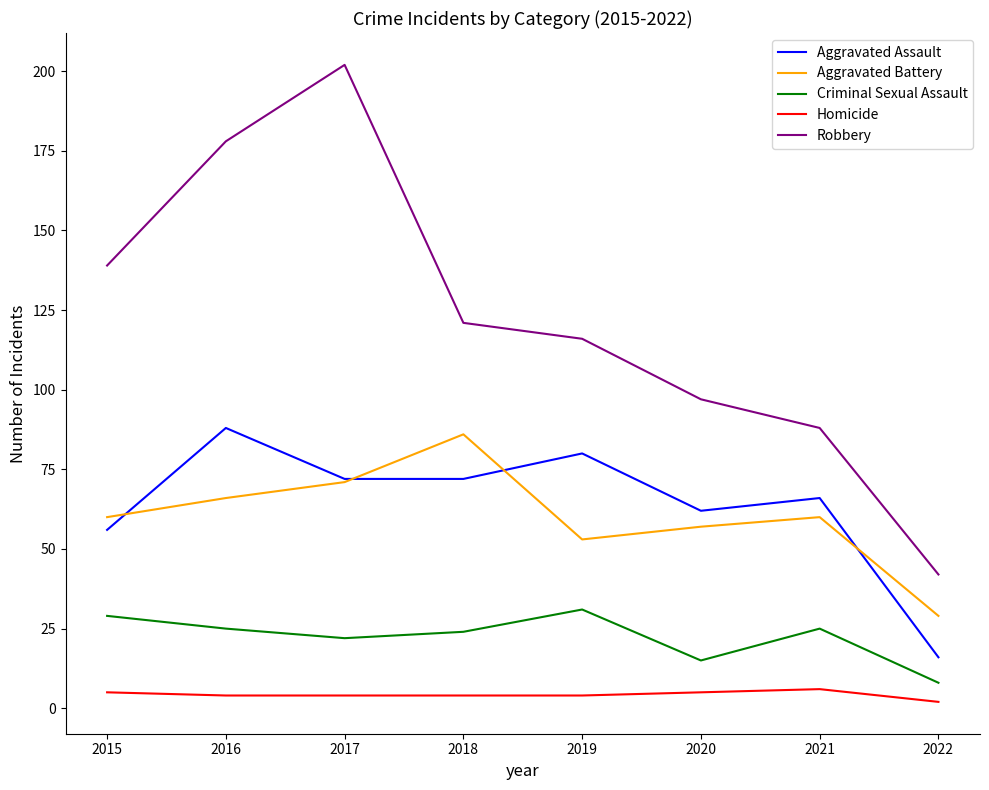

Read the Aggravated Battery value at 2022, to the nearest 10.

30